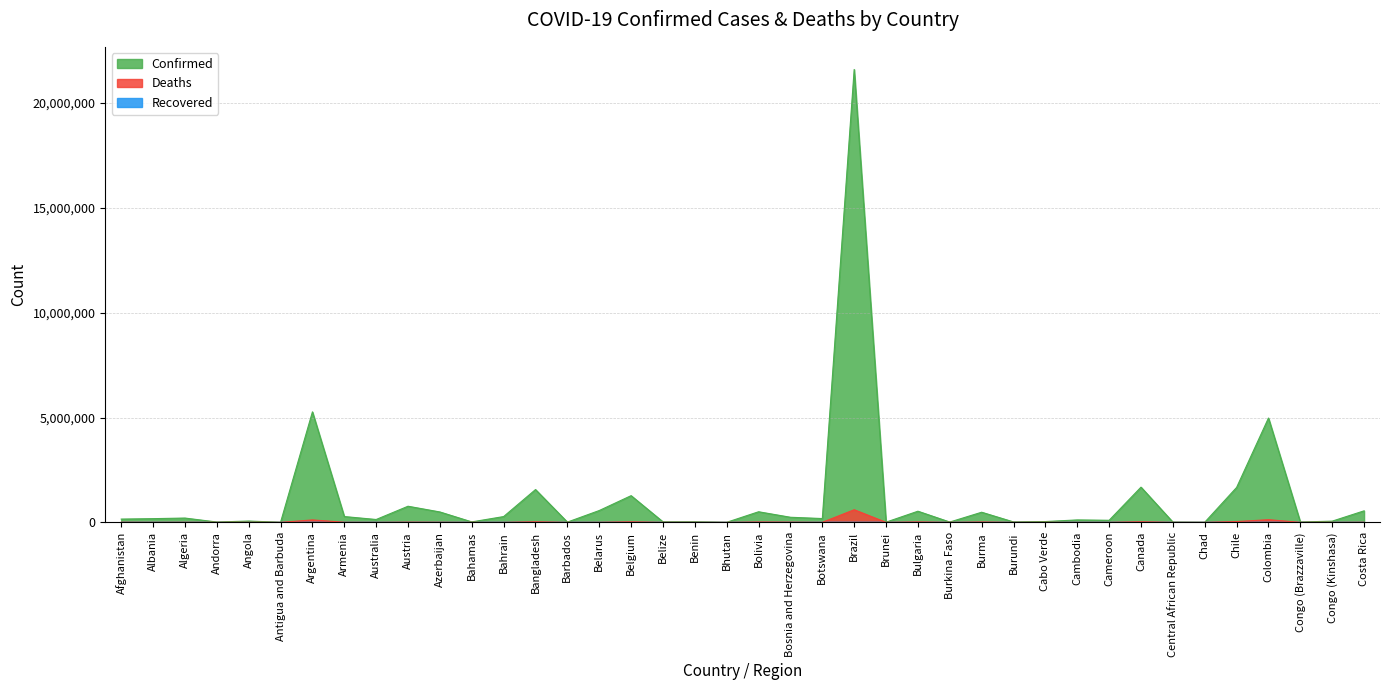

At which category does the chart reach its peak across all series?

Brazil